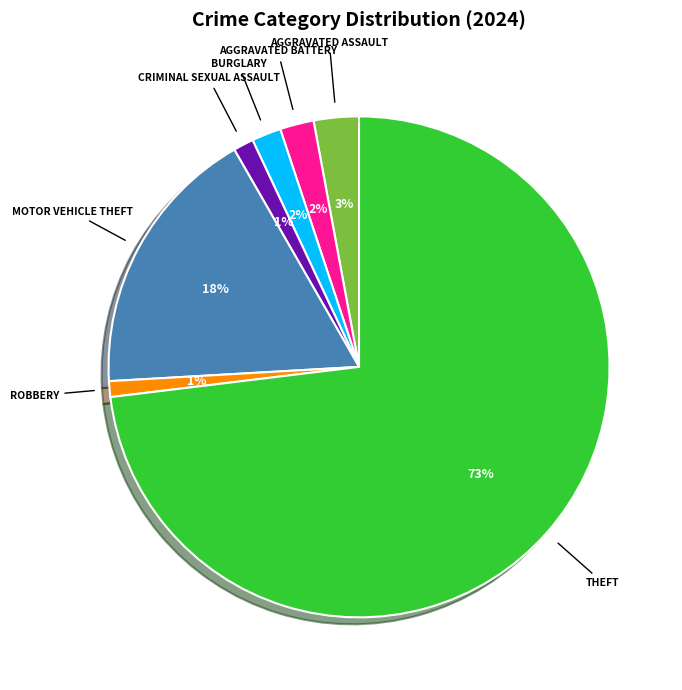

To the nearest percent, what is the difference between the largest and smallest slice percentages?

72%